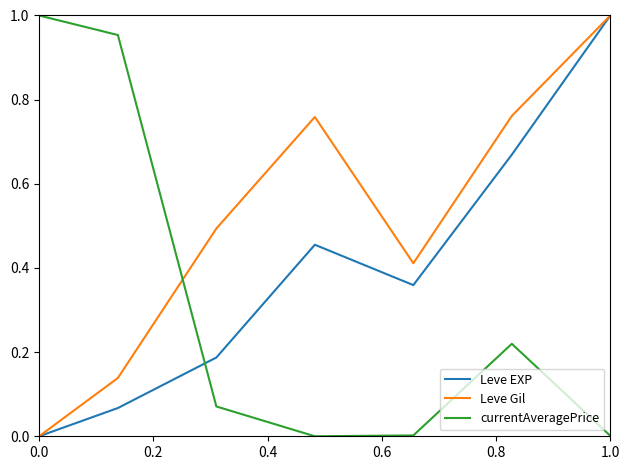

After their last crossing, which series has the higher values: currentAveragePrice or Leve Gil?

Leve Gil